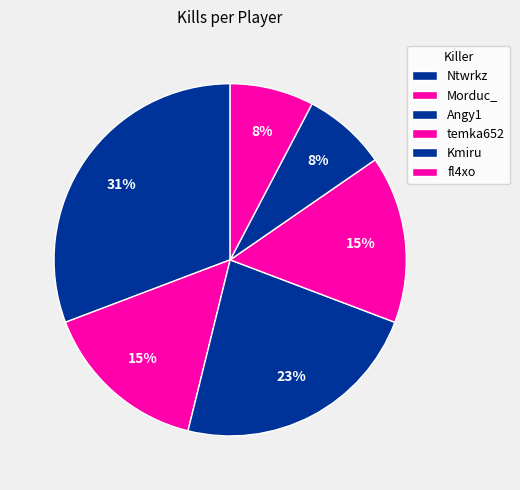

What is the ratio of the value at Ntwrkz to the value at temka652?

2.0